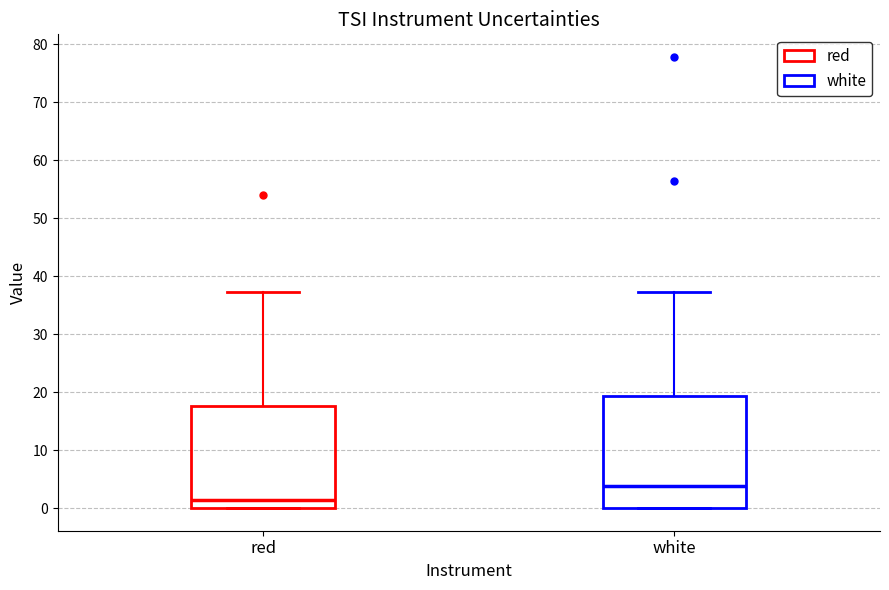

Where is the lower edge of the box for white on the y-axis? The values are not printed on the chart, so give them approximately, as read against the axis.

0